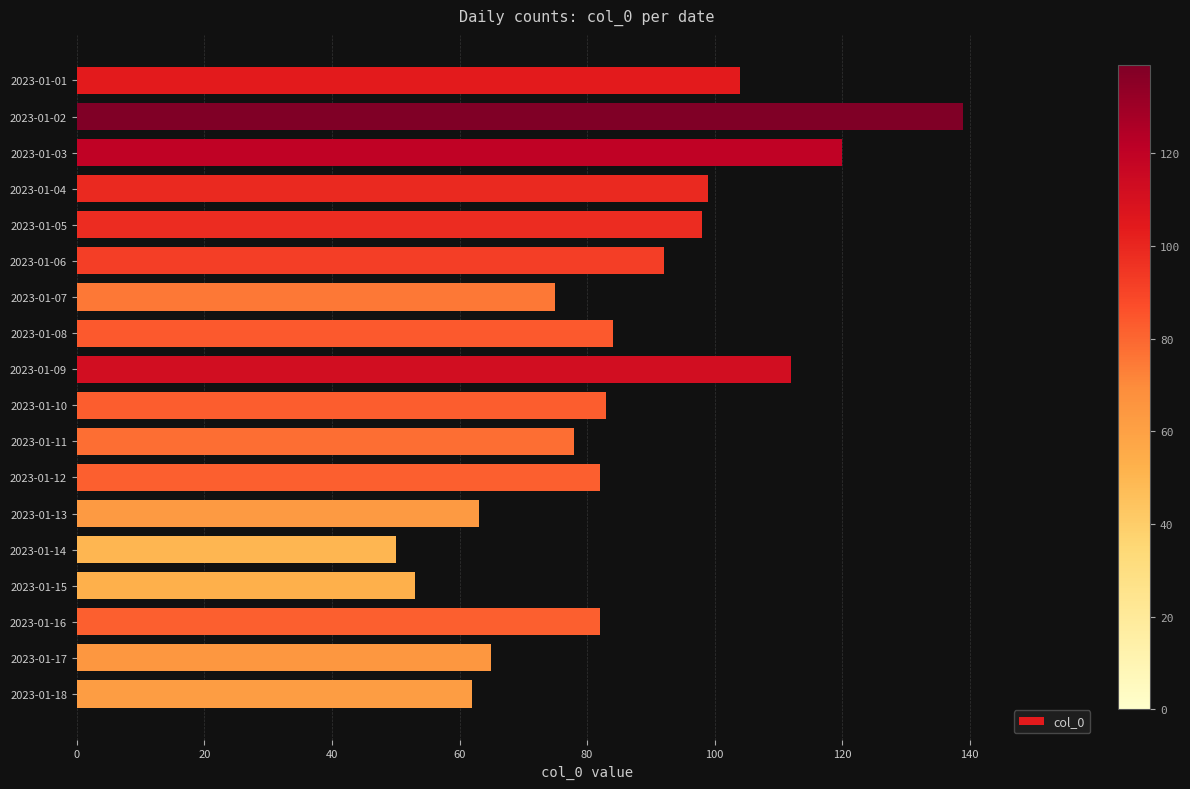

What is the value of the 5th bar from the top?

98